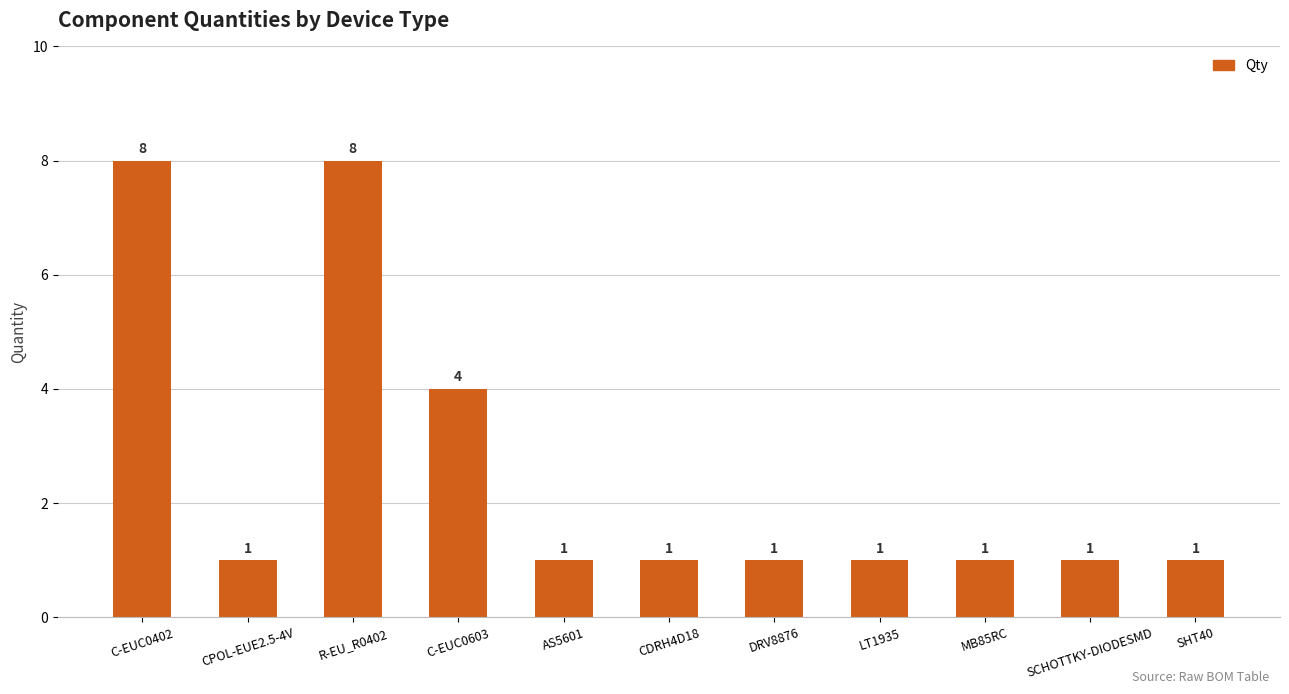

At which label is the value closest to 4?

C-EUC0603